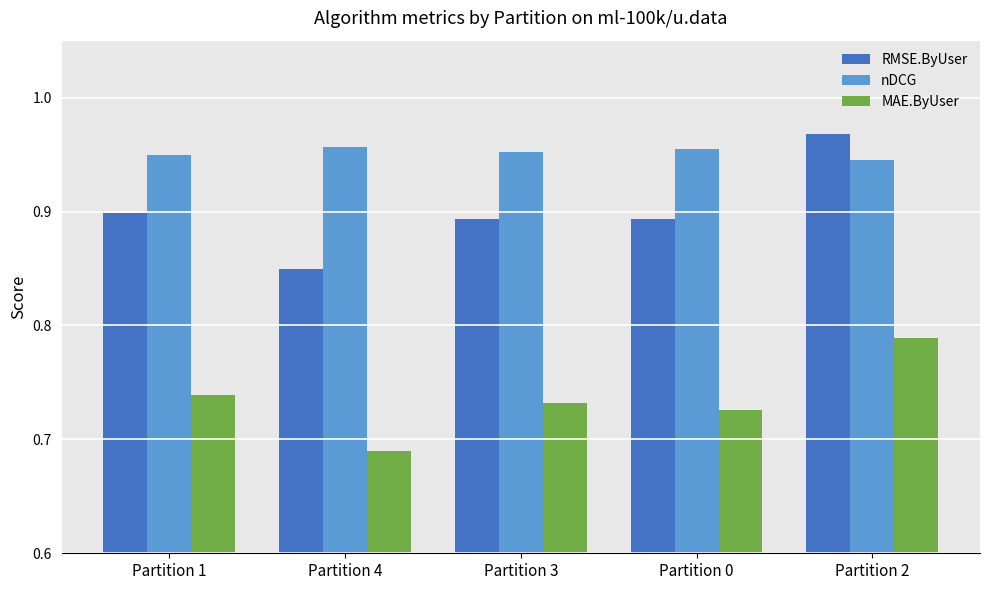

At which category does the chart reach its peak across all series?

Partition 2